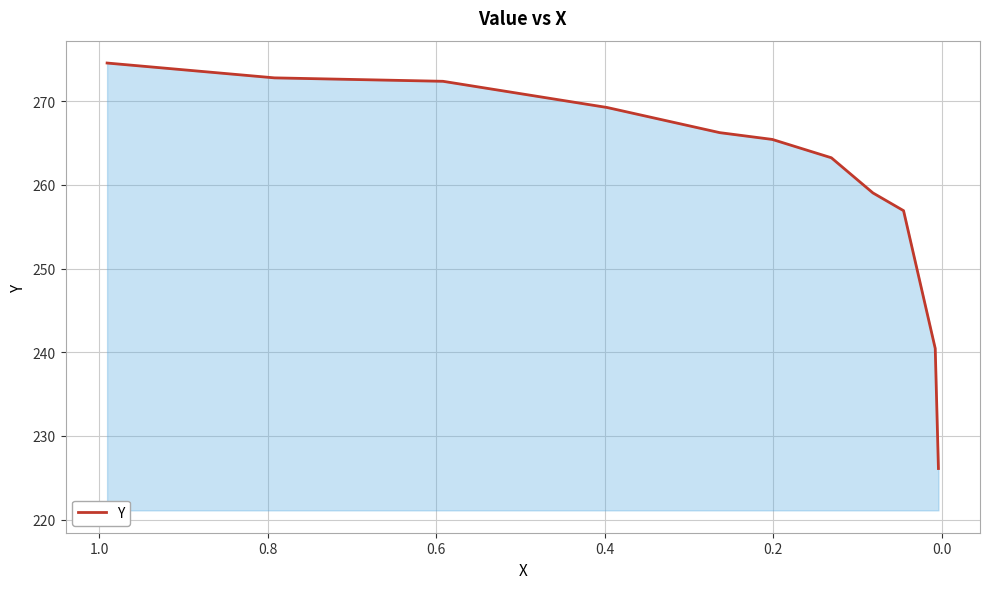

What is the value of the 4th point from the left?

269.3